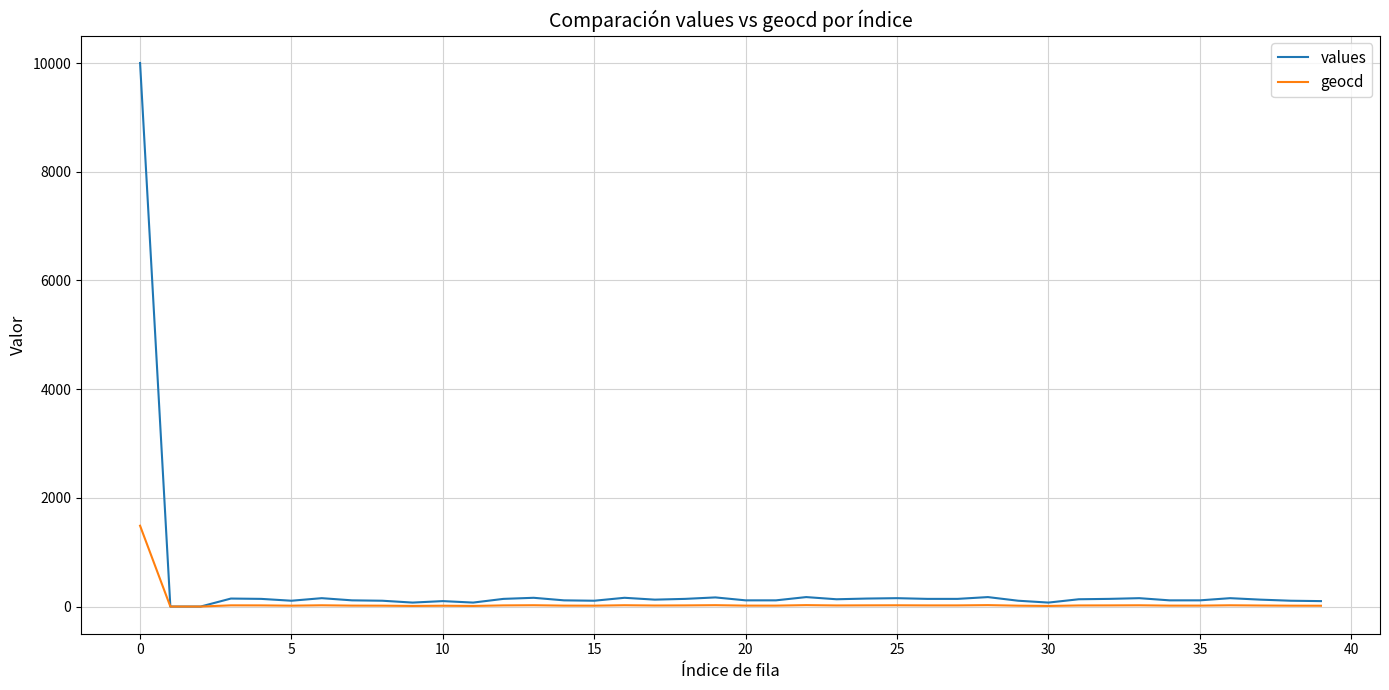

What is the highest value of the values series?

10000